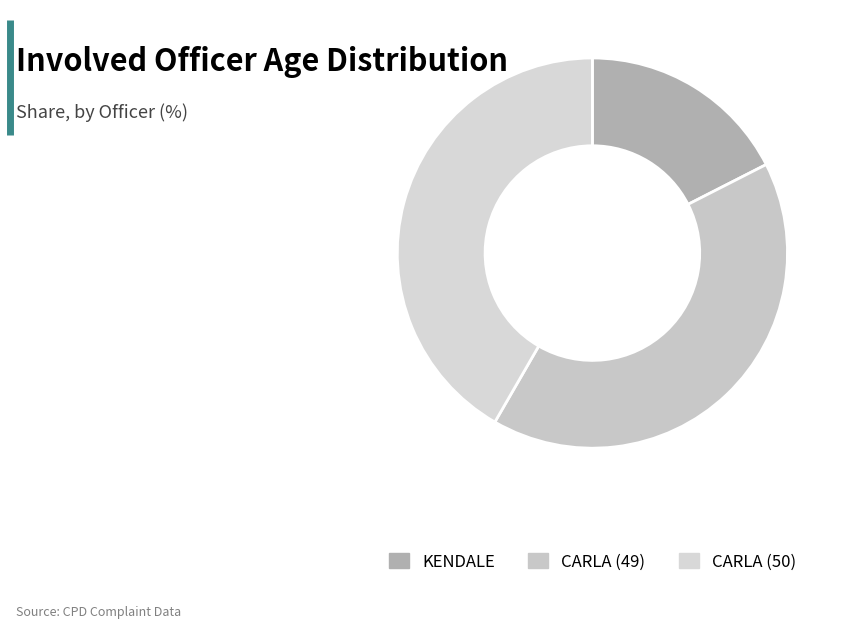

How many slices are in this pie chart?

3